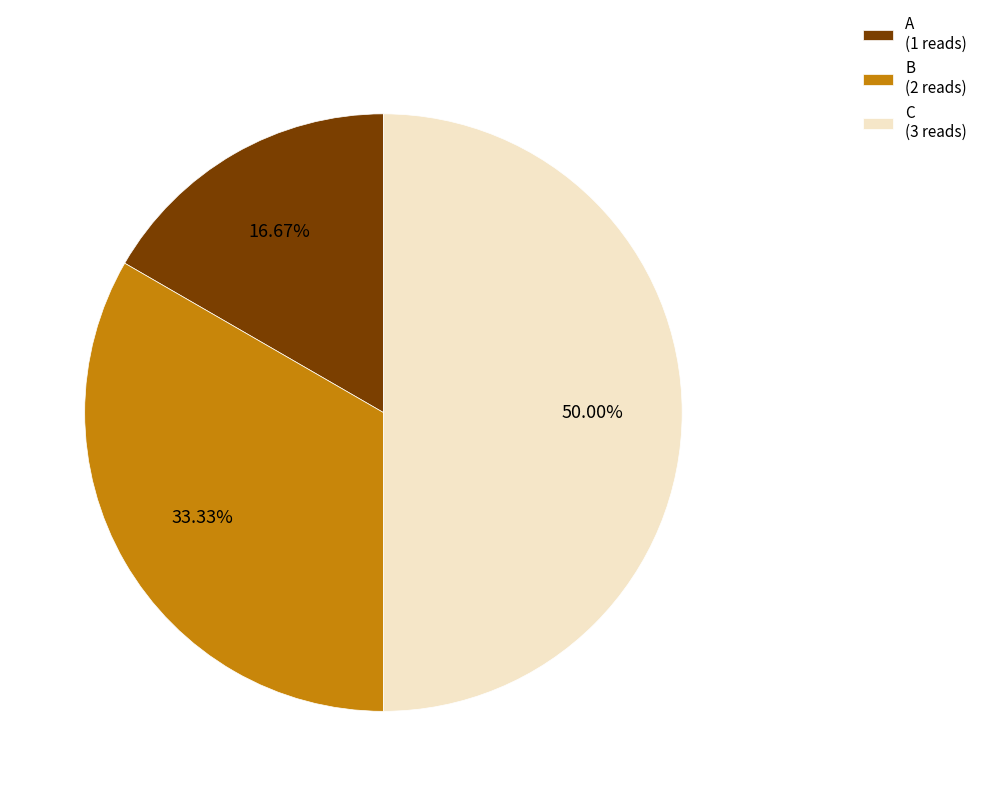

Rank the categories by value from highest to lowest.

C, B, A